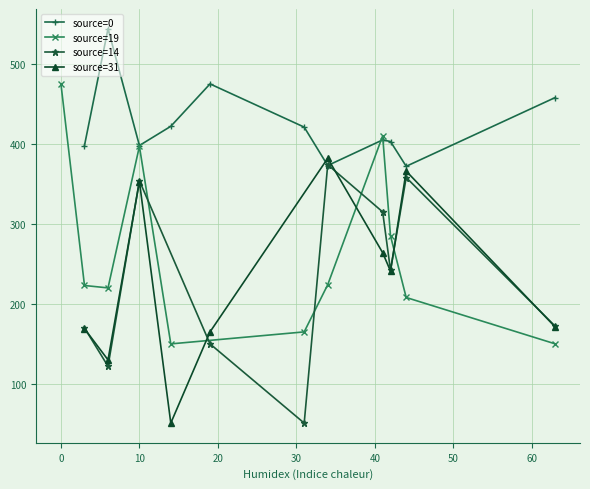

True or false: source=0 has more than 0 points higher than both neighbors.

True